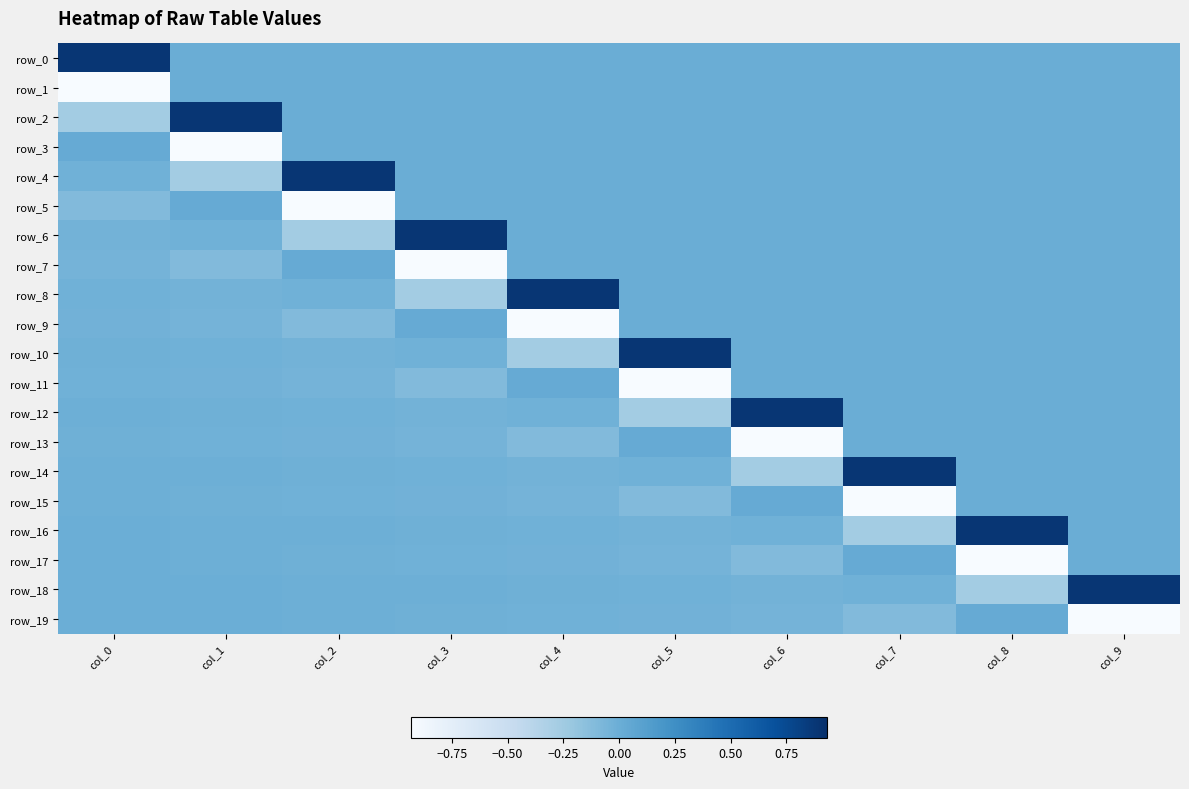

Reading right to left, extract all data points from this chart.

row_0: col_9=0.0	col_8=0.0	col_7=0.0	col_6=0.0	col_5=0.0	col_4=0.0	col_3=0.0	col_2=0.0	col_1=0.0	col_0=0.9
row_1: col_9=0.0	col_8=0.0	col_7=0.0	col_6=0.0	col_5=0.0	col_4=0.0	col_3=0.0	col_2=0.0	col_1=0.0	col_0=-0.9
row_2: col_9=0.0	col_8=0.0	col_7=0.0	col_6=0.0	col_5=0.0	col_4=0.0	col_3=0.0	col_2=0.0	col_1=0.9	col_0=-0.3
row_3: col_9=0.0	col_8=0.0	col_7=0.0	col_6=0.0	col_5=0.0	col_4=0.0	col_3=0.0	col_2=0.0	col_1=-0.9	col_0=0.0
row_4: col_9=0.0	col_8=0.0	col_7=0.0	col_6=0.0	col_5=0.0	col_4=0.0	col_3=0.0	col_2=0.9	col_1=-0.3	col_0=-0.0
row_5: col_9=0.0	col_8=0.0	col_7=0.0	col_6=0.0	col_5=0.0	col_4=0.0	col_3=0.0	col_2=-0.9	col_1=0.0	col_0=-0.1
row_6: col_9=0.0	col_8=0.0	col_7=0.0	col_6=0.0	col_5=0.0	col_4=0.0	col_3=0.9	col_2=-0.3	col_1=-0.0	col_0=-0.0
row_7: col_9=0.0	col_8=0.0	col_7=0.0	col_6=0.0	col_5=0.0	col_4=0.0	col_3=-0.9	col_2=0.0	col_1=-0.1	col_0=-0.0
row_8: col_9=0.0	col_8=0.0	col_7=0.0	col_6=0.0	col_5=0.0	col_4=0.9	col_3=-0.3	col_2=-0.0	col_1=-0.0	col_0=-0.0
row_9: col_9=0.0	col_8=0.0	col_7=0.0	col_6=0.0	col_5=0.0	col_4=-0.9	col_3=0.0	col_2=-0.1	col_1=-0.0	col_0=-0.0
row_10: col_9=0.0	col_8=0.0	col_7=0.0	col_6=0.0	col_5=0.9	col_4=-0.3	col_3=-0.0	col_2=-0.0	col_1=-0.0	col_0=-0.0
row_11: col_9=0.0	col_8=0.0	col_7=0.0	col_6=0.0	col_5=-0.9	col_4=0.0	col_3=-0.1	col_2=-0.0	col_1=-0.0	col_0=-0.0
row_12: col_9=0.0	col_8=0.0	col_7=0.0	col_6=0.9	col_5=-0.3	col_4=-0.0	col_3=-0.0	col_2=-0.0	col_1=-0.0	col_0=-0.0
row_13: col_9=0.0	col_8=0.0	col_7=0.0	col_6=-0.9	col_5=0.0	col_4=-0.1	col_3=-0.0	col_2=-0.0	col_1=-0.0	col_0=-0.0
row_14: col_9=0.0	col_8=0.0	col_7=0.9	col_6=-0.3	col_5=-0.0	col_4=-0.0	col_3=-0.0	col_2=-0.0	col_1=-0.0	col_0=-0.0
row_15: col_9=0.0	col_8=0.0	col_7=-0.9	col_6=0.0	col_5=-0.1	col_4=-0.0	col_3=-0.0	col_2=-0.0	col_1=-0.0	col_0=-0.0
row_16: col_9=0.0	col_8=0.9	col_7=-0.3	col_6=-0.0	col_5=-0.0	col_4=-0.0	col_3=-0.0	col_2=-0.0	col_1=-0.0	col_0=-0.0
row_17: col_9=0.0	col_8=-0.9	col_7=0.0	col_6=-0.1	col_5=-0.0	col_4=-0.0	col_3=-0.0	col_2=-0.0	col_1=-0.0	col_0=-0.0
row_18: col_9=0.9	col_8=-0.3	col_7=-0.0	col_6=-0.0	col_5=-0.0	col_4=-0.0	col_3=-0.0	col_2=-0.0	col_1=-0.0	col_0=-0.0
row_19: col_9=-0.9	col_8=0.0	col_7=-0.1	col_6=-0.0	col_5=-0.0	col_4=-0.0	col_3=-0.0	col_2=-0.0	col_1=-0.0	col_0=-0.0